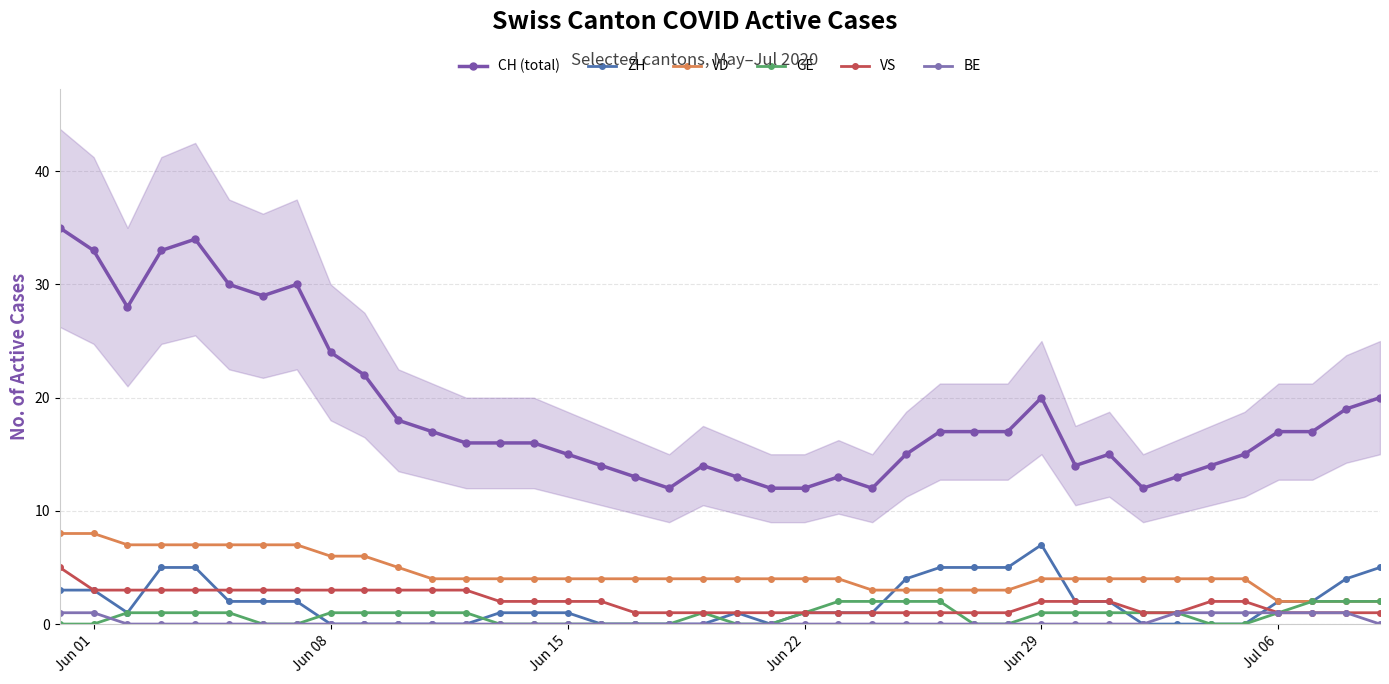

How many values in the CH (total) series are below 17?

20